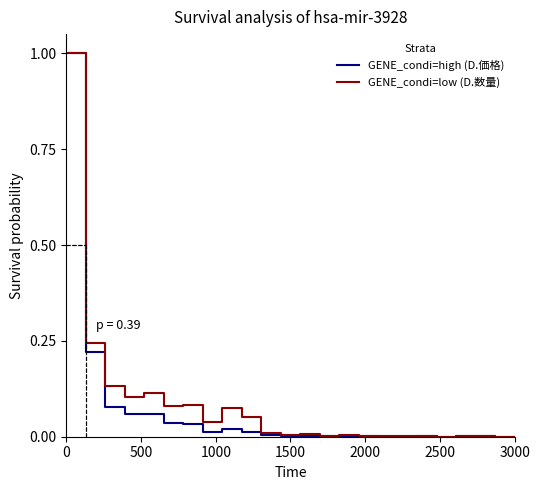

What is the maximum value for GENE_condi=high (D.価格)?

1.0